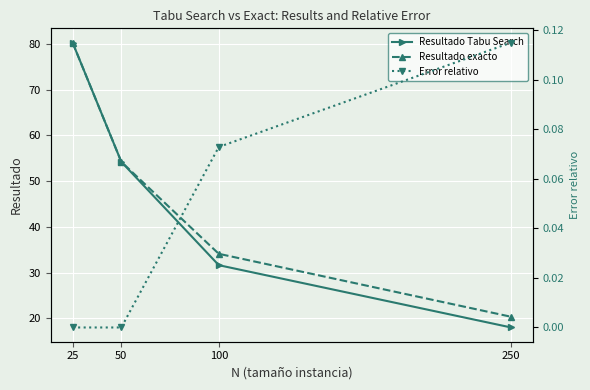

Count the number of data series in this chart.

3